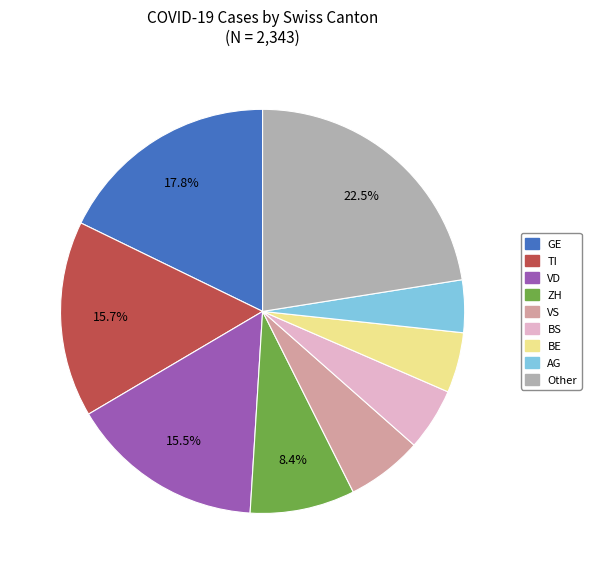

Does any single category account for the majority?

No